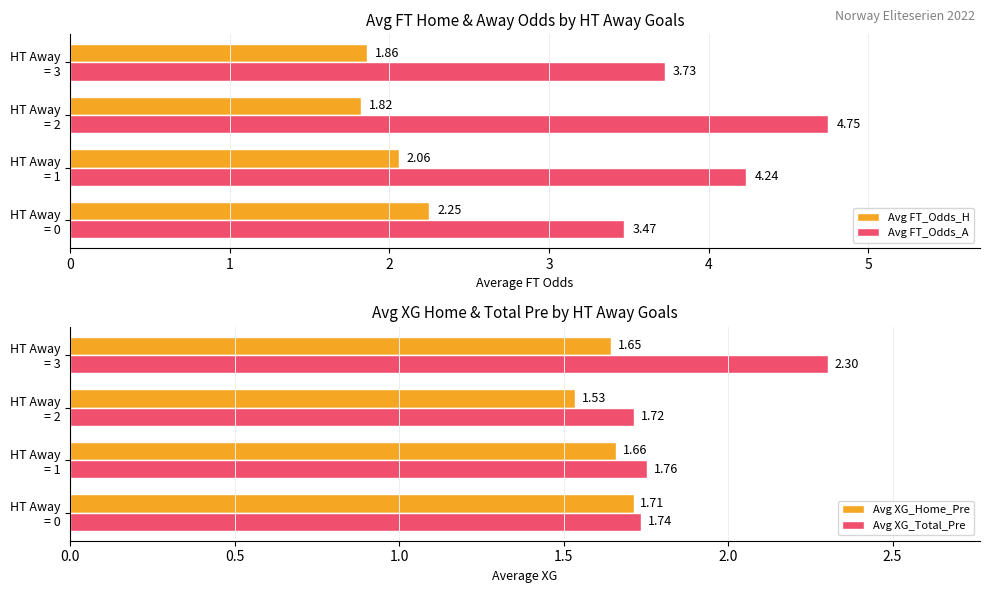

What is the average value of the Avg FT_Odds_A series?

4.0